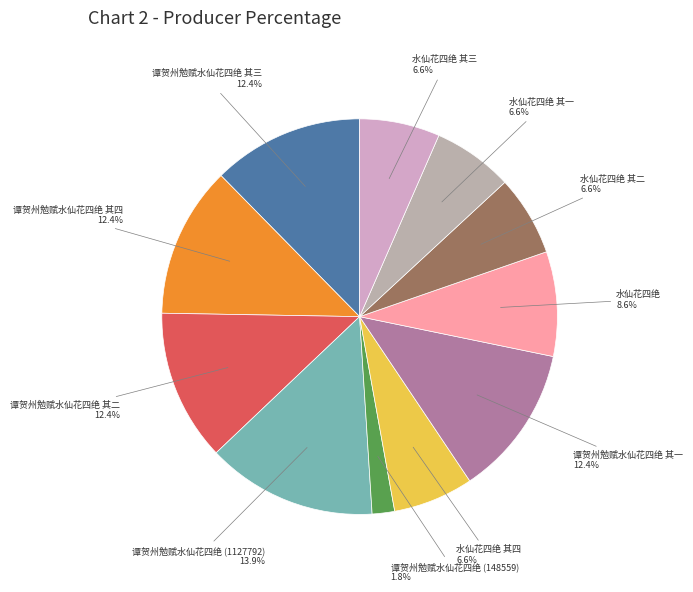

To the nearest percent, what is the average slice percentage?

9%